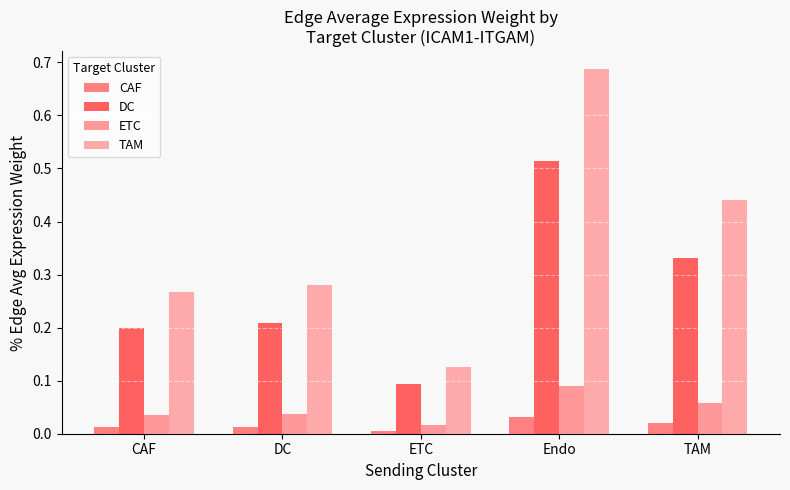

Is it true that CAF equals 0.0 at CAF?

True